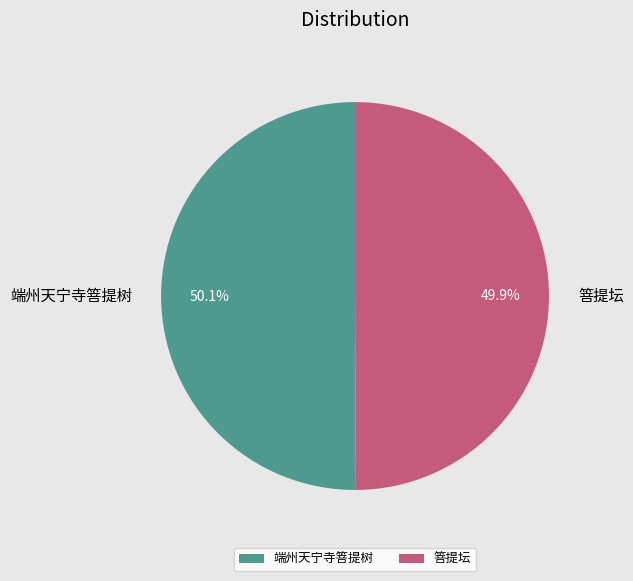

What percentage is the 端州天宁寺箁提树 slice, to the nearest percent?

50%